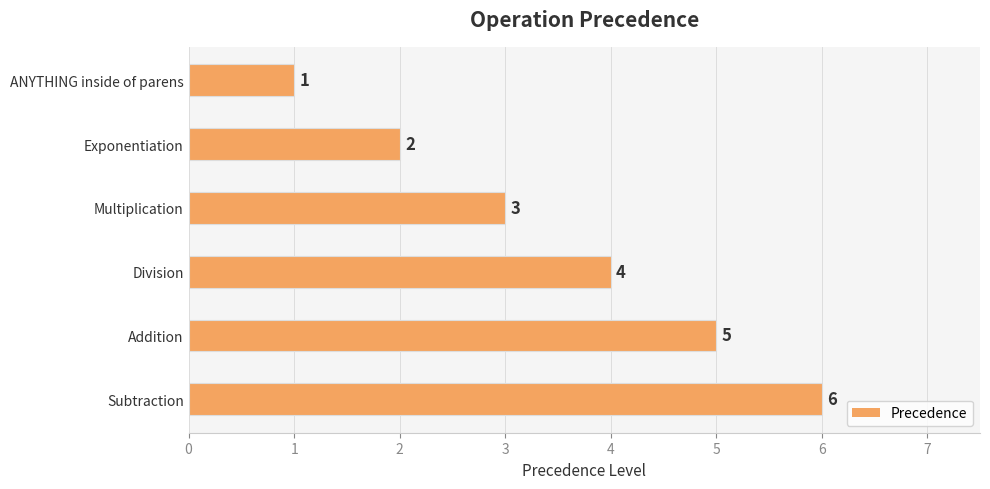

What value does the data have at Addition?

5